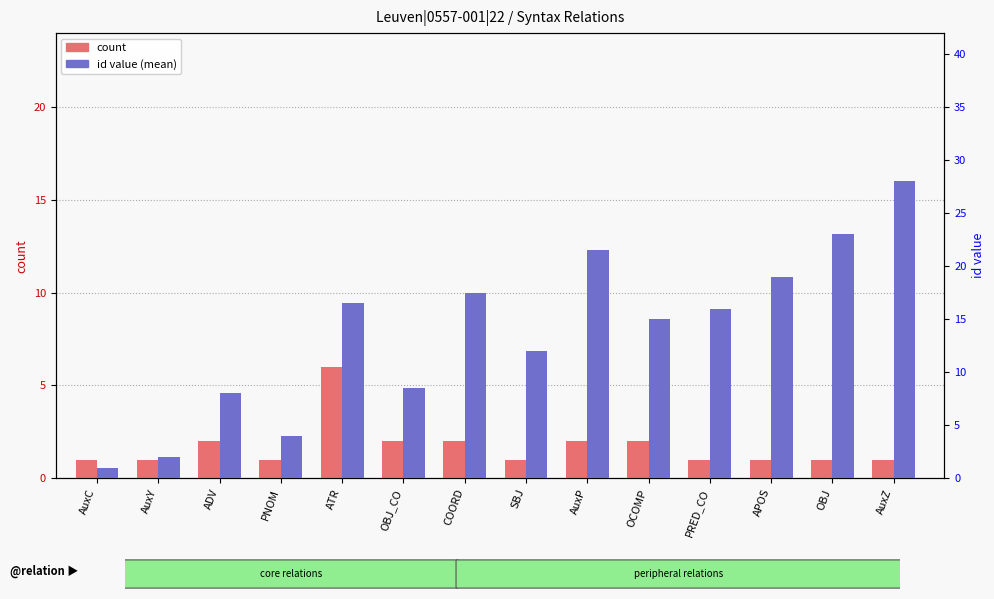

Which has a higher value, AuxY or SBJ?

AuxY